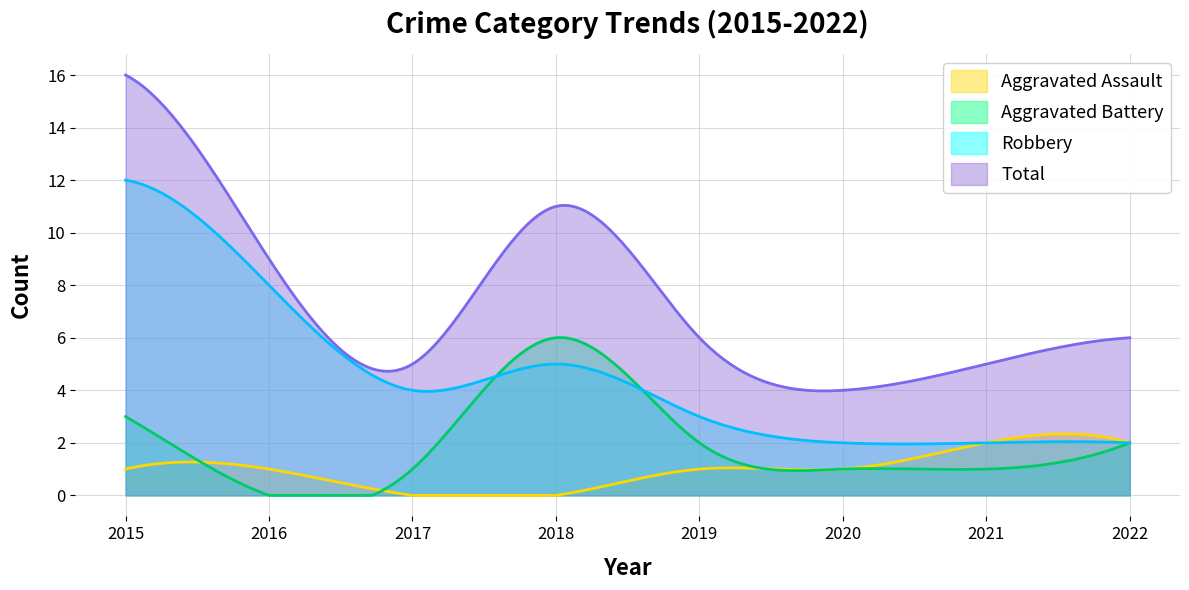

Which series has the widest spread of values?

Total